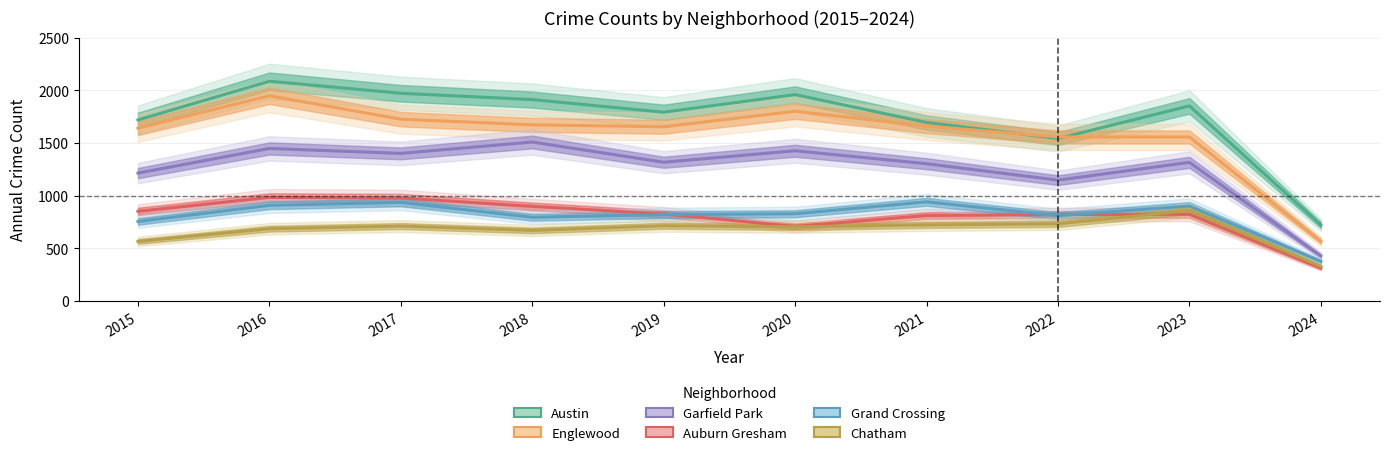

What is the sum of all Garfield Park values?

12508